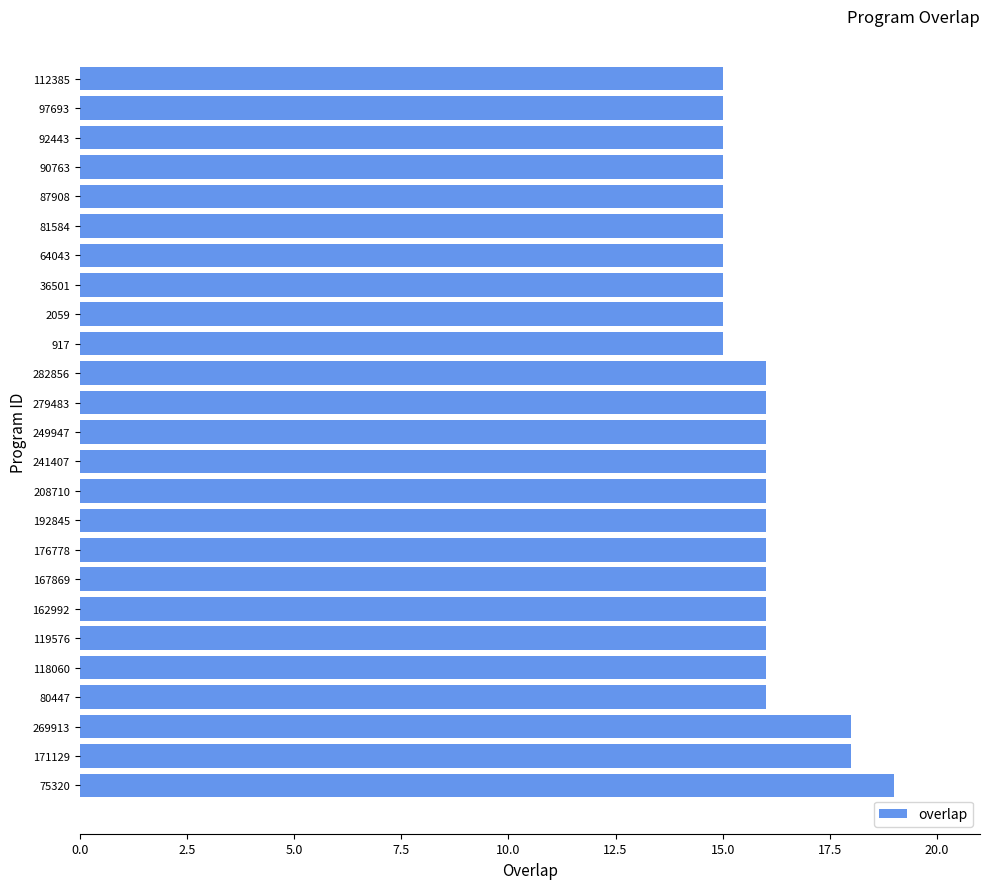

How many values are between 15 and 16?

22